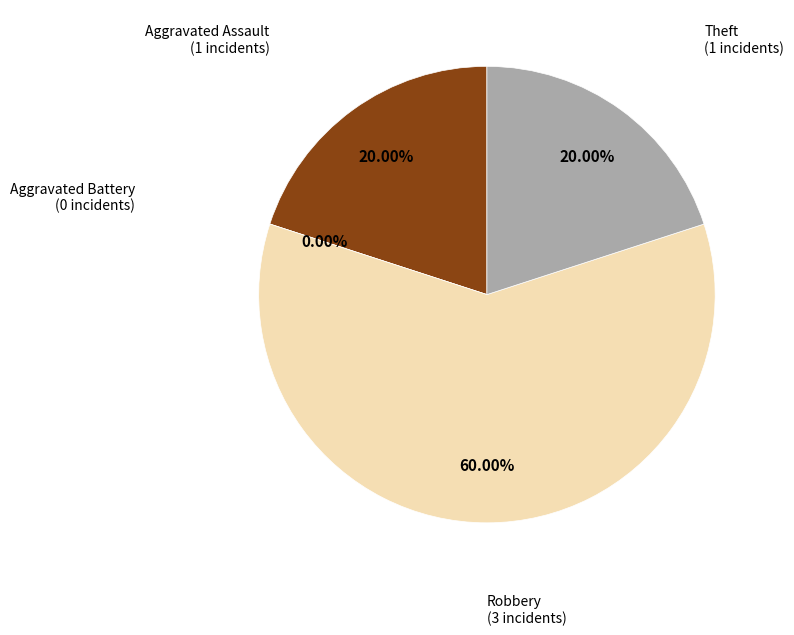

Which category has the smallest portion of the pie?

Aggravated Battery